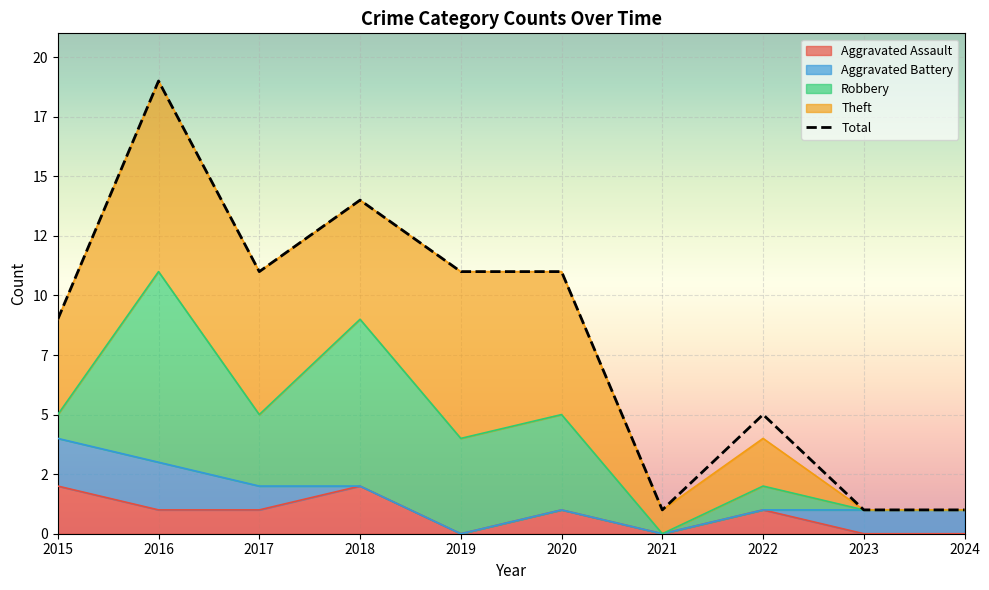

How many data points in Robbery are less than 3?

5